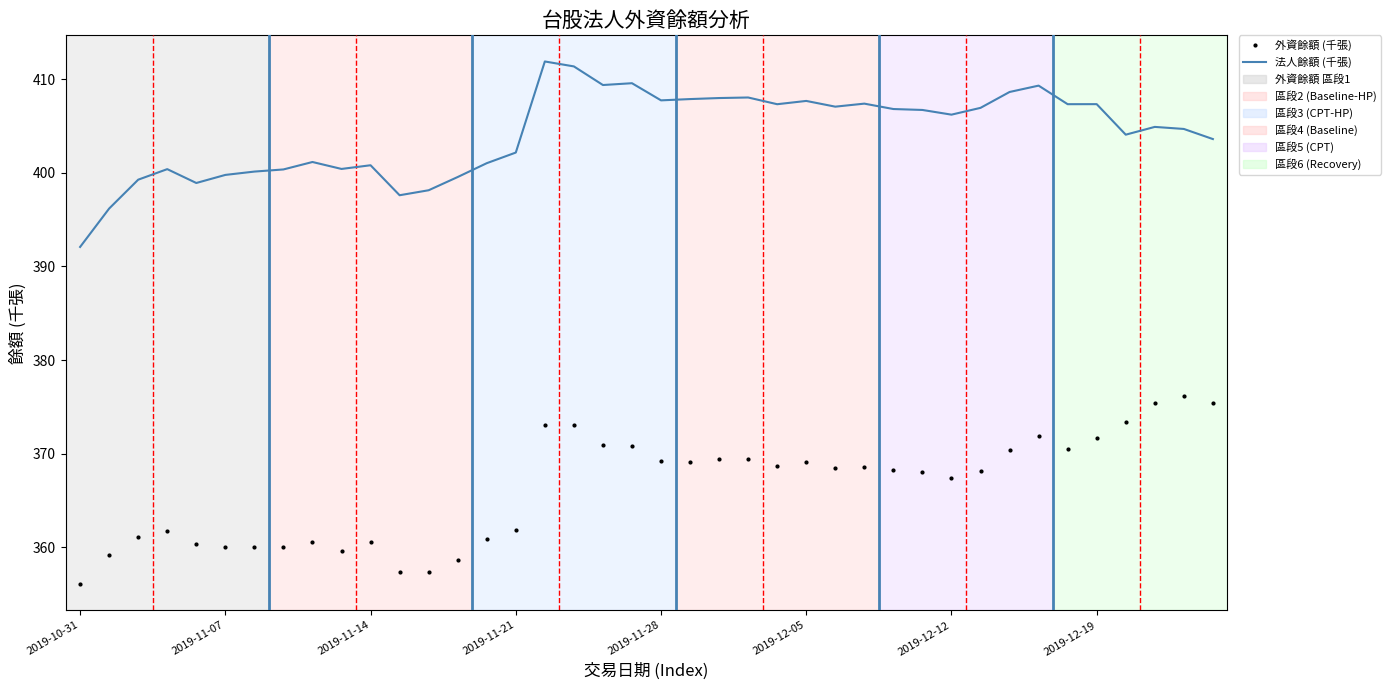

What is the highest value of the 外資餘額 (千張) series?

376.2